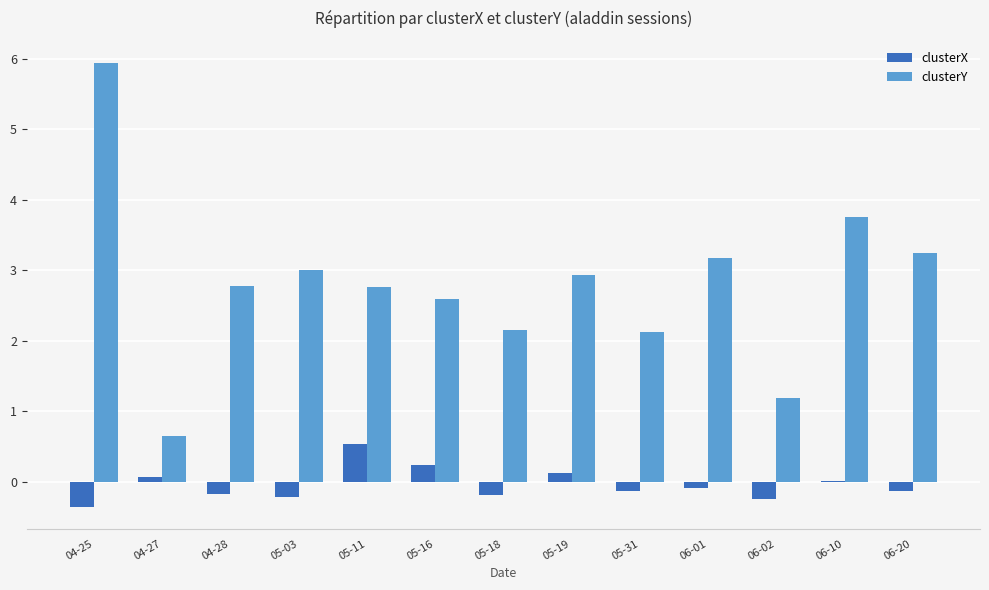

Which series changed the most between 04-27 and 04-28?

clusterY